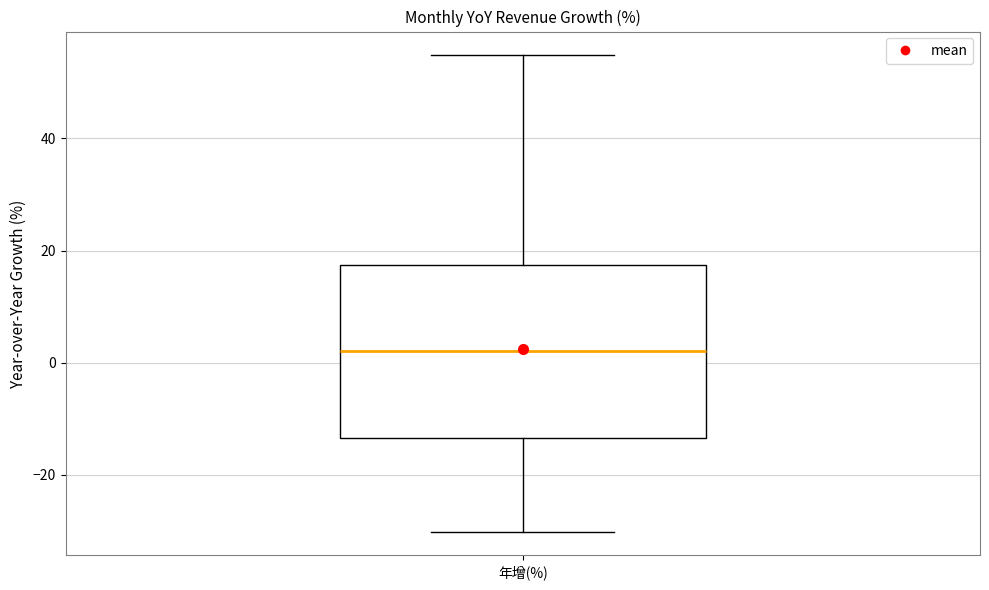

Read this box plot against the y-axis: the position of the median line, the range covered by the box, and the ends of both whiskers. The values are not printed on the chart, so give them approximately, as read against the axis.

median 2, box -14 to 18, whiskers -30 to 54